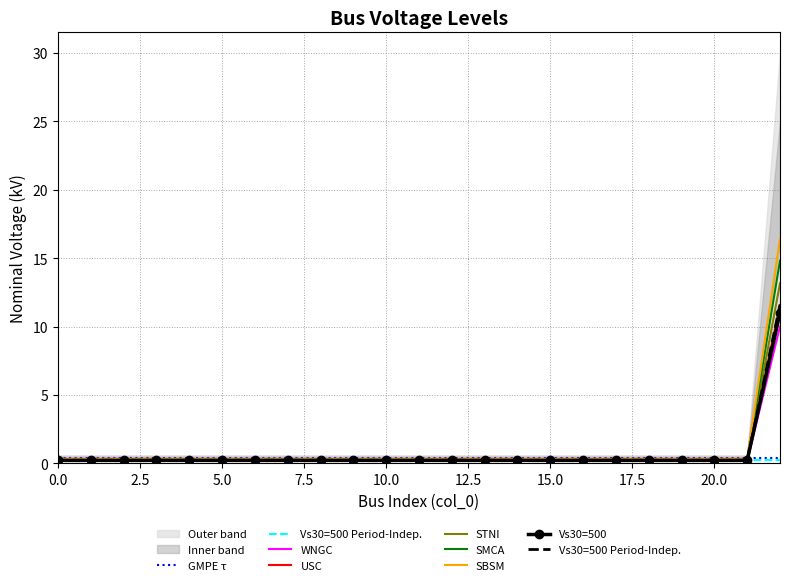

What is the value of the 12th point from the left?

0.2